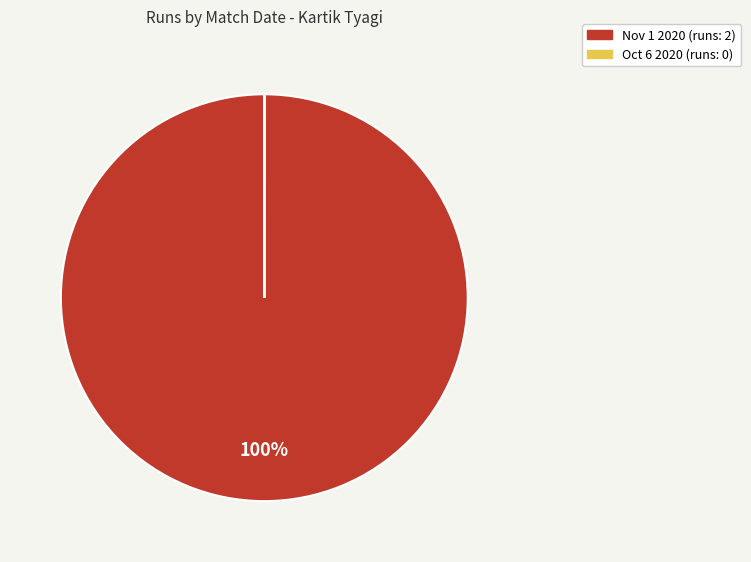

What is the largest slice in the pie chart?

Nov 1 2020